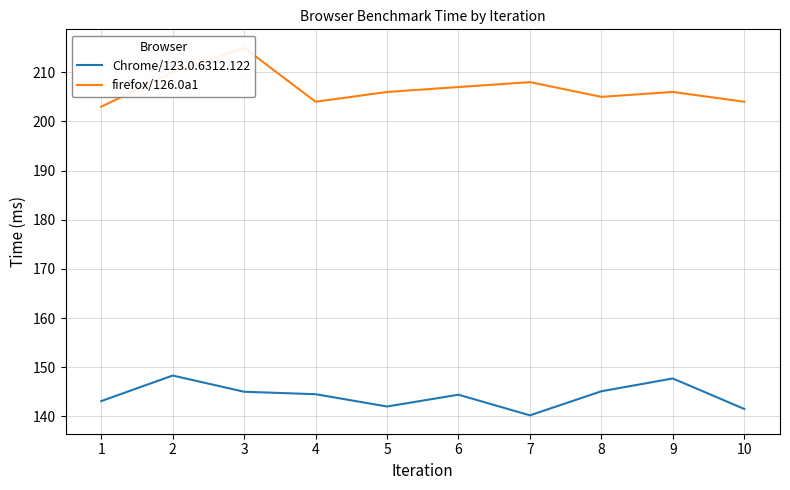

Reading right to left, extract all data points from this chart.

Chrome/123.0.6312.122: 10=141.5	9=147.7	8=145.1	7=140.2	6=144.4	5=142.0	4=144.5	3=145.0	2=148.3	1=143.1
firefox/126.0a1: 10=204.0	9=206.0	8=205.0	7=208.0	6=207.0	5=206.0	4=204.0	3=215.0	2=210.0	1=203.0